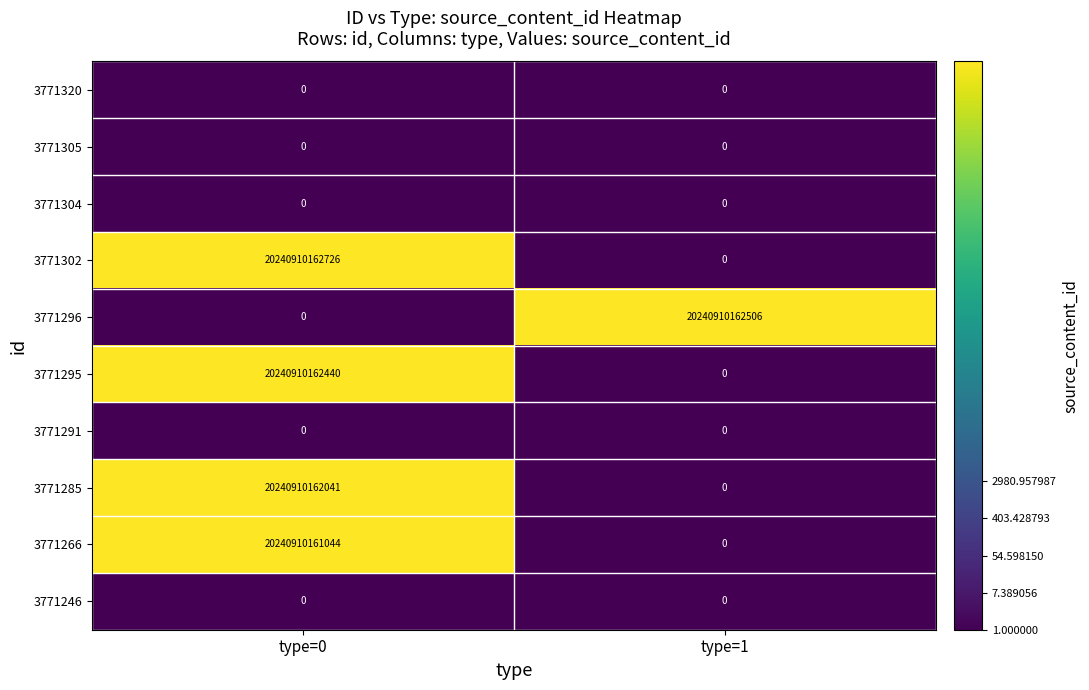

Which series has the largest range (max minus min)?

3771302